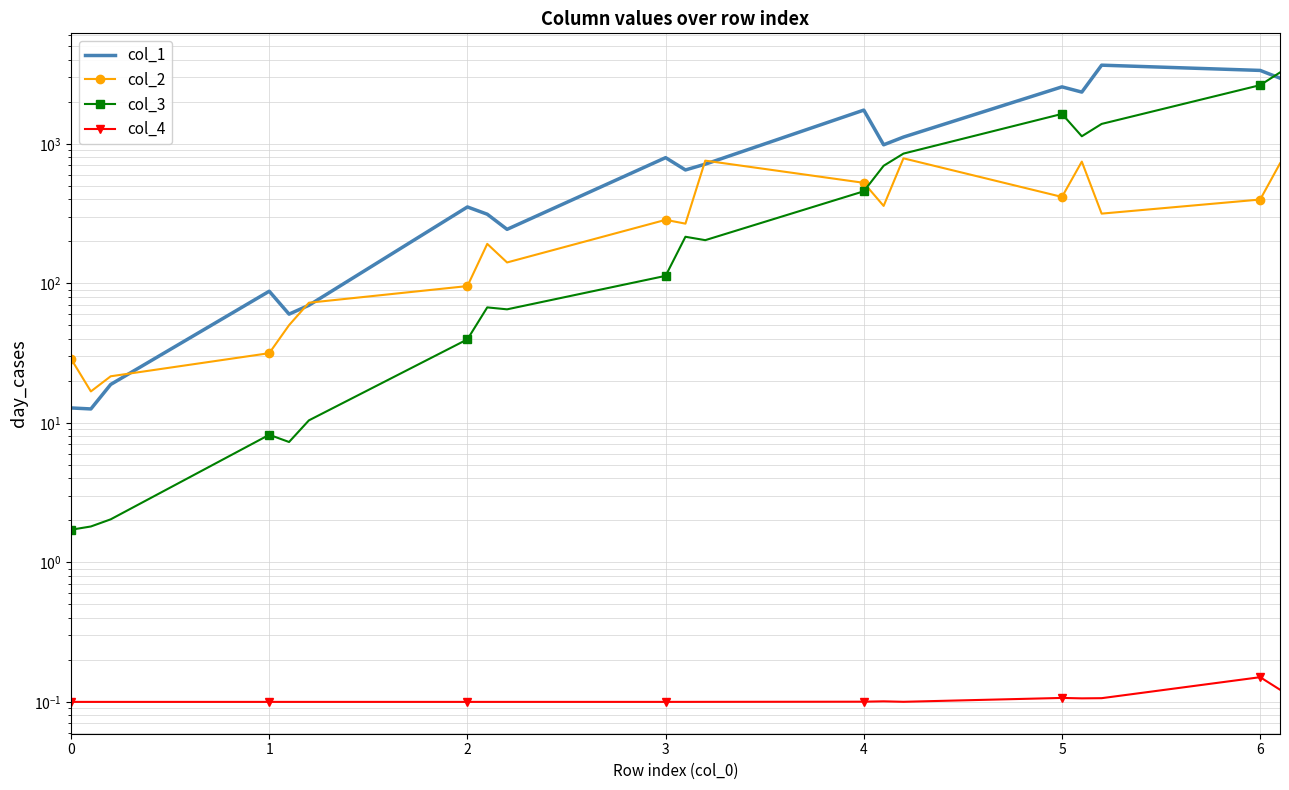

How many times do col_3 and col_1 cross each other?

1